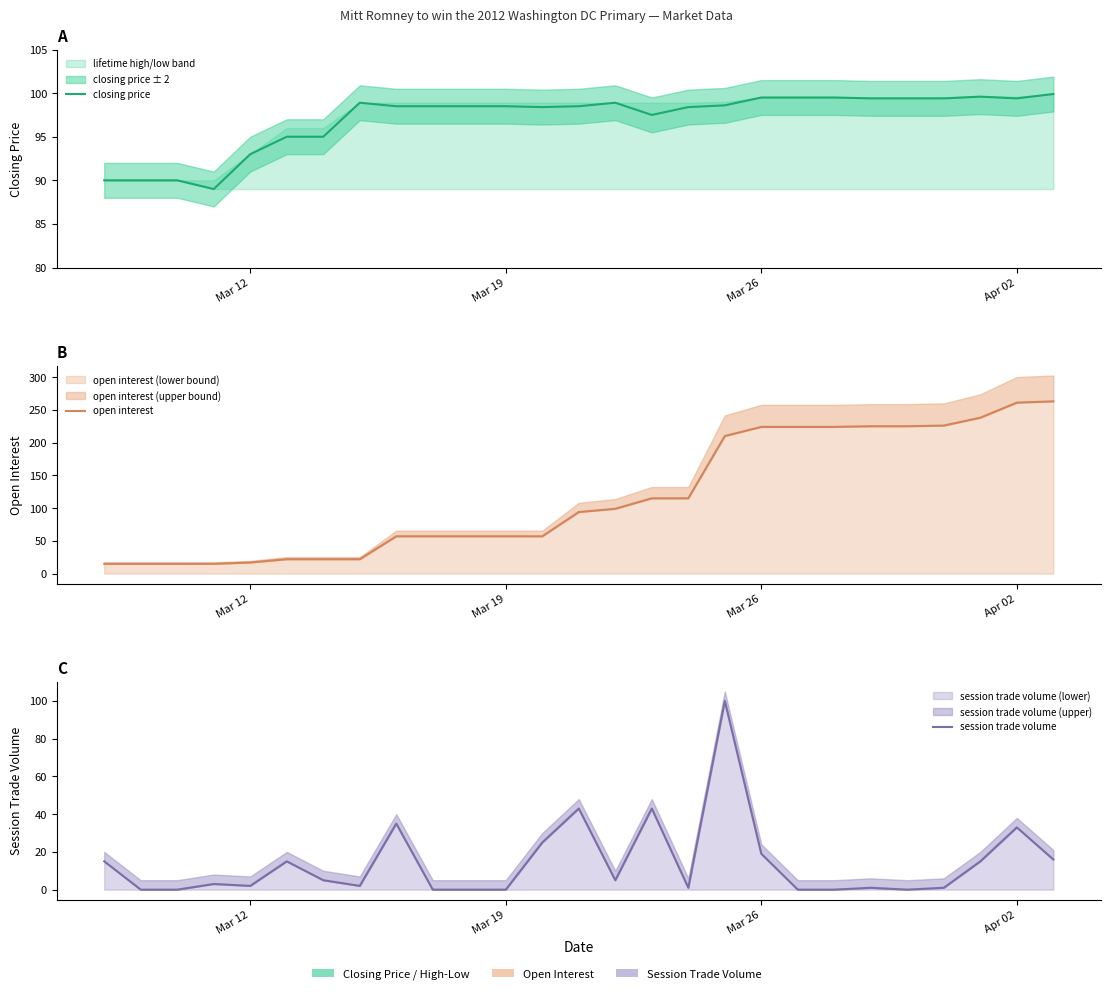

What is the difference between the maximum and second lowest values in the session trade volume series?

100.0